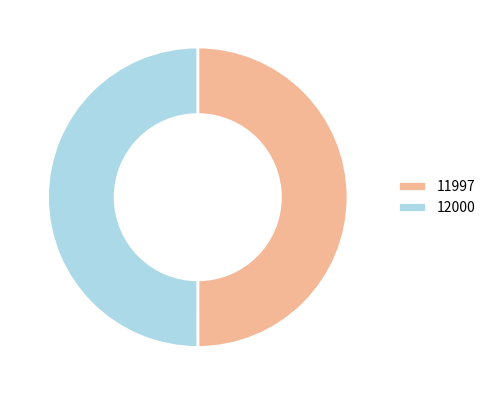

True or false: 11997 accounts for 50% of the total.

True